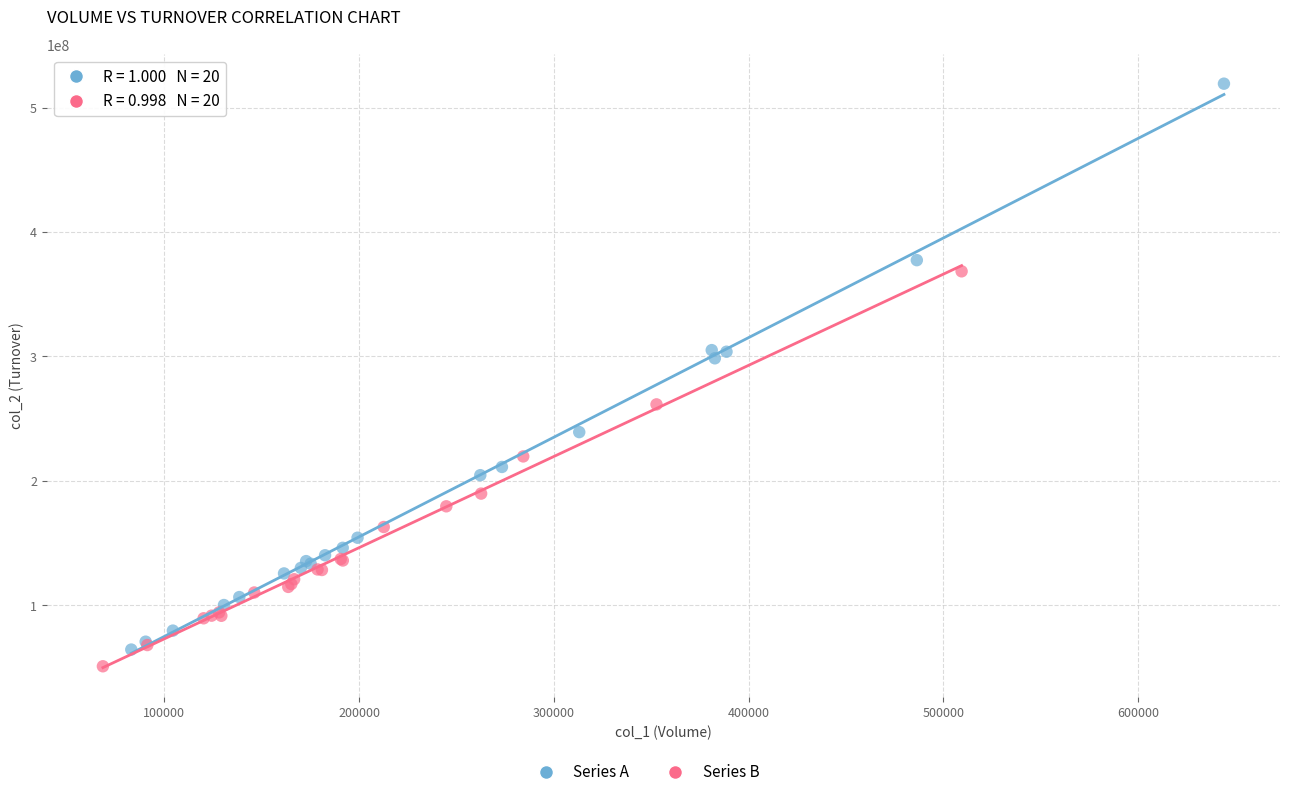

Which series contains the lowest Y value?

Series B